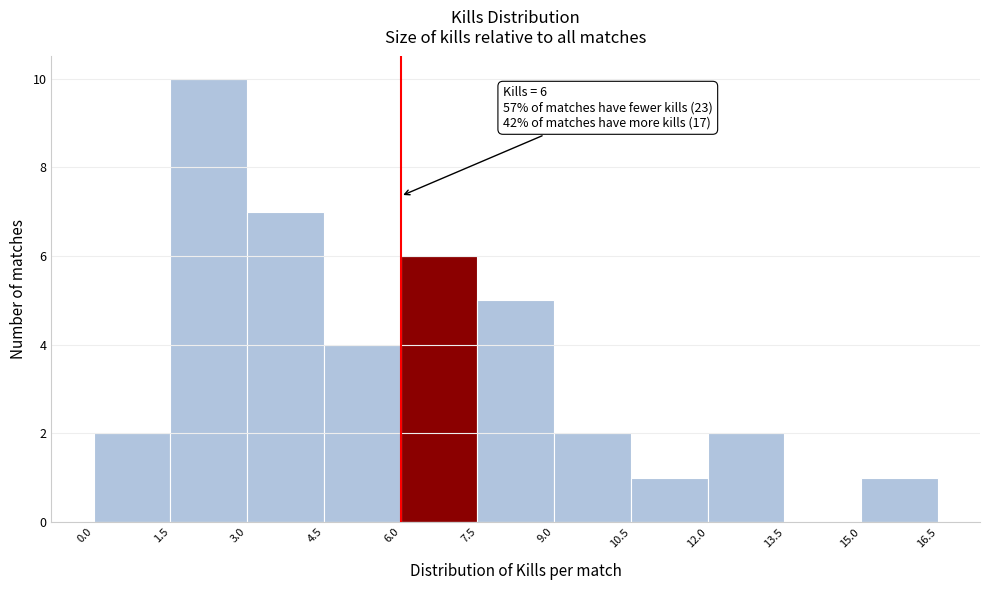

Over which range of the x-axis is the bar tallest?

1.5 to 3.0